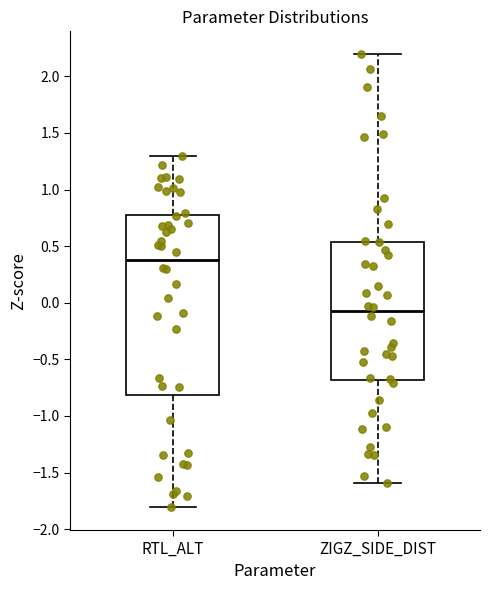

Reading left to right, transcribe this box plot: for each box, give where its median line is, the range the box spans, and where its two whiskers end, as read against the y-axis. The values are not printed on the chart, so give them approximately, as read against the axis.

RTL_ALT: median 0.40, box -0.80 to 0.75, whiskers -1.80 to 1.30
ZIGZ_SIDE_DIST: median -0.10, box -0.70 to 0.55, whiskers -1.60 to 2.20